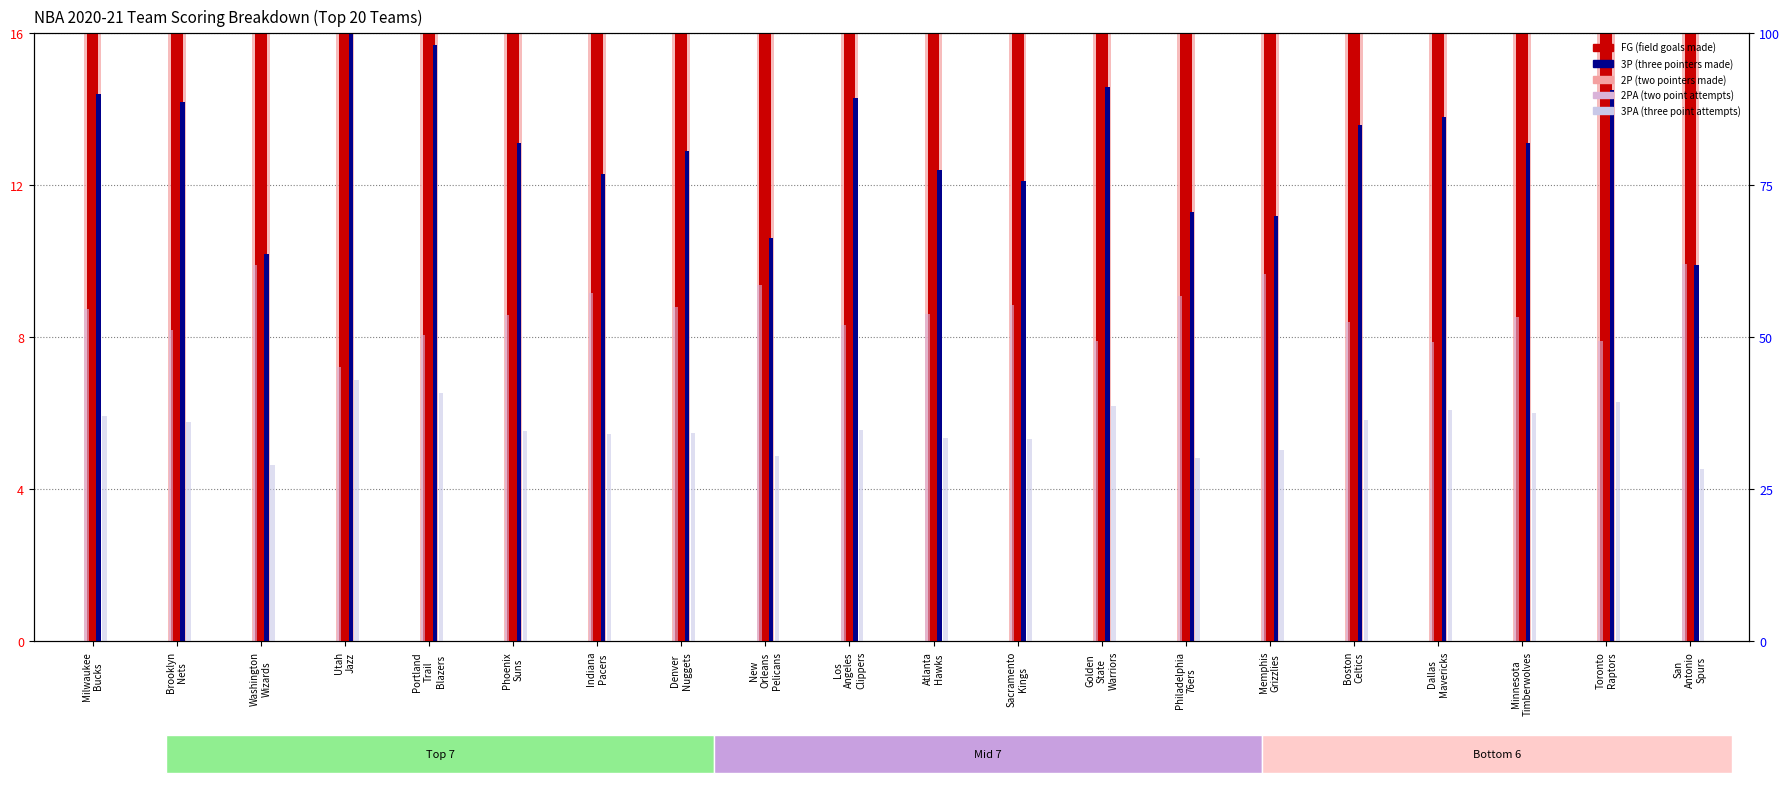

Are the bars horizontal?

No